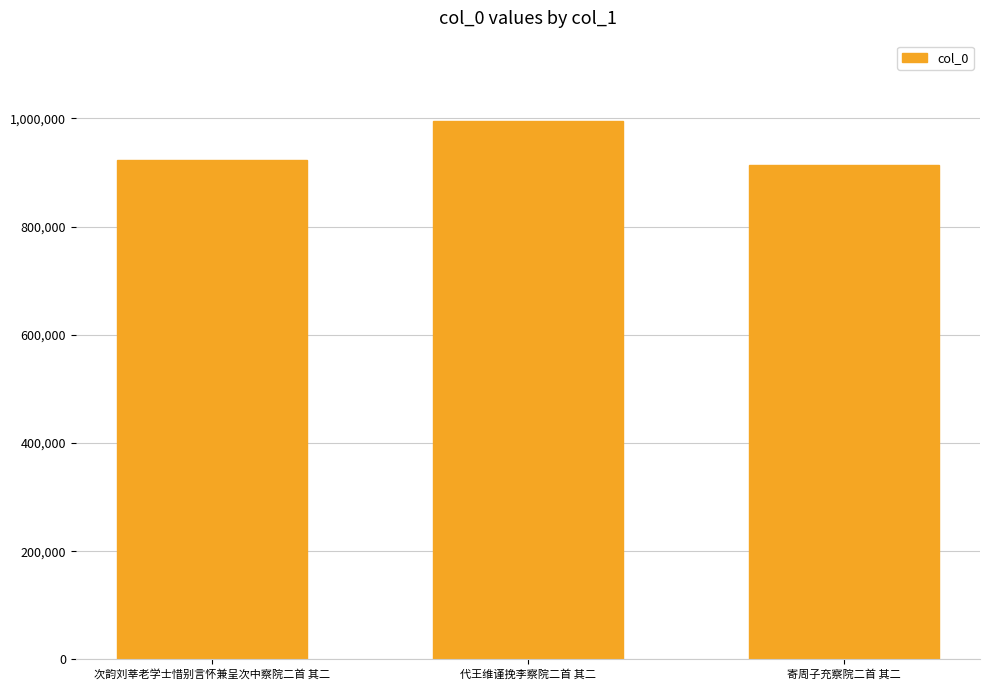

What is the smallest value displayed?

914779